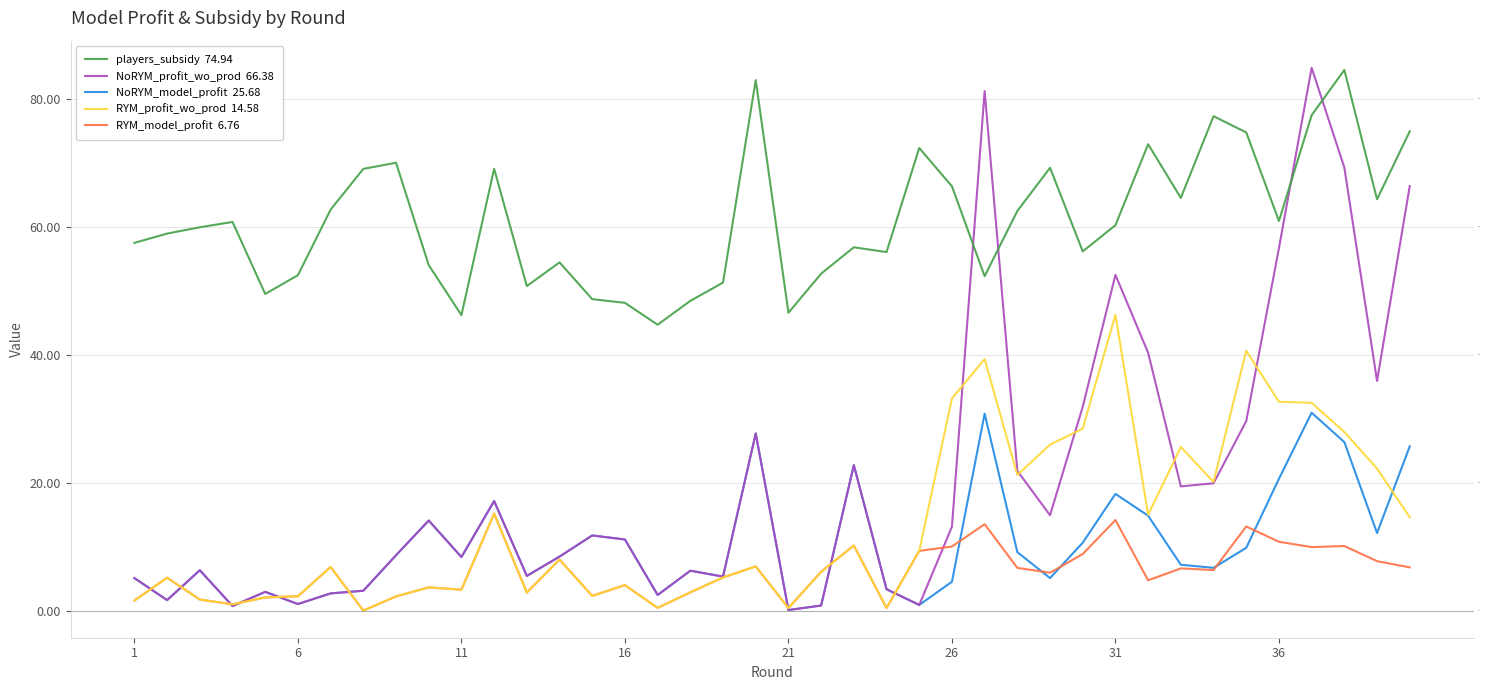

True or false: NoRYM_model_profit has more than 0 interior local peaks.

True